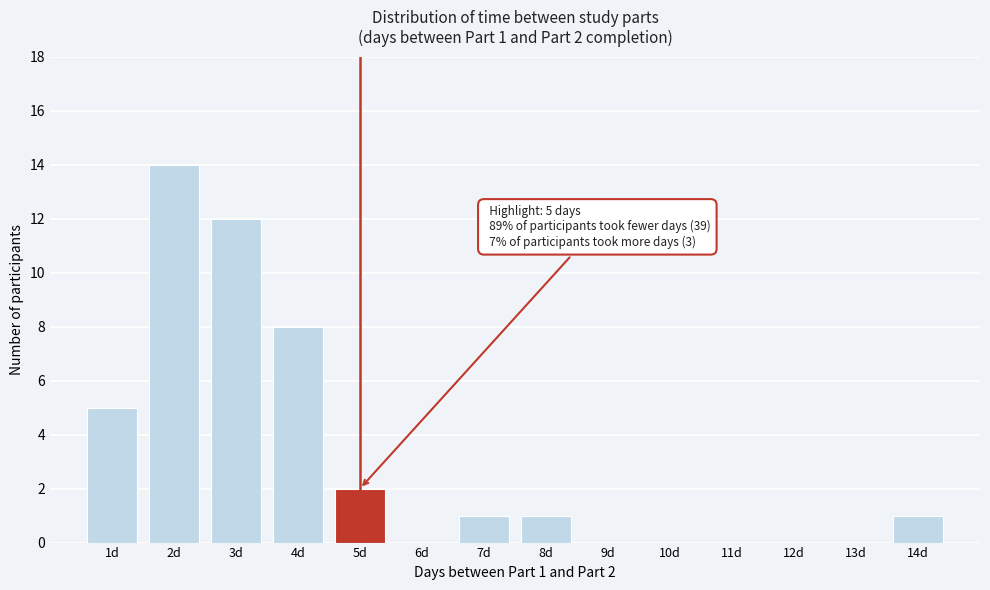

Reading left to right, extract all data points from this chart.

1d=5	2d=14	3d=12	4d=8	5d=2	6d=0	7d=1	8d=1	9d=0	10d=0	11d=0	12d=0	13d=0	14d=1